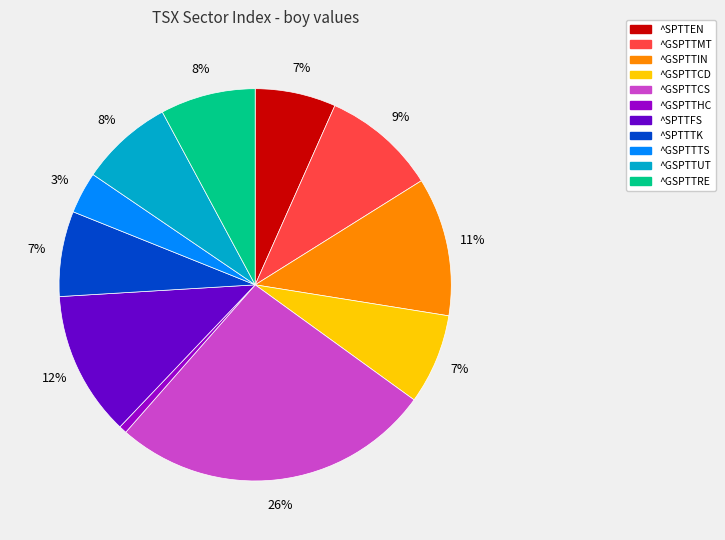

How many slices are in this pie chart?

11